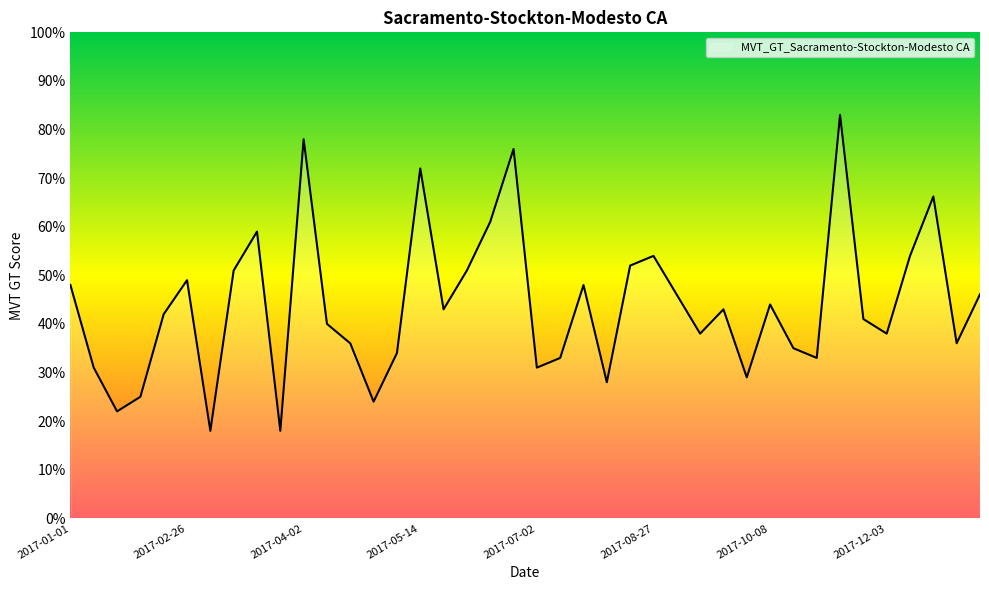

What is the minimum value shown in the chart?

18.0